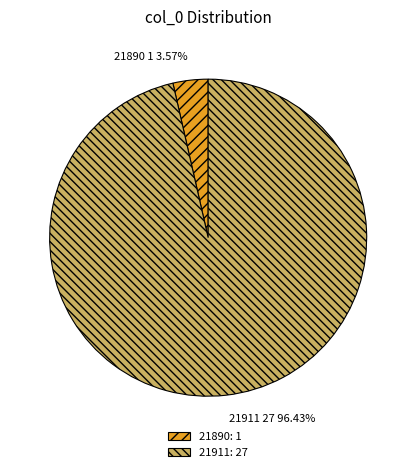

Count the number of slices in the pie.

2